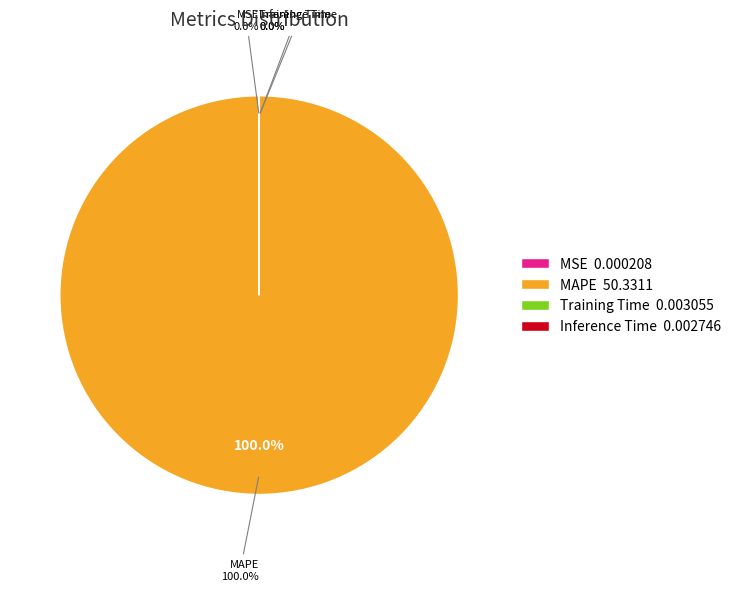

Does Inference Time represent more than half of the total?

No